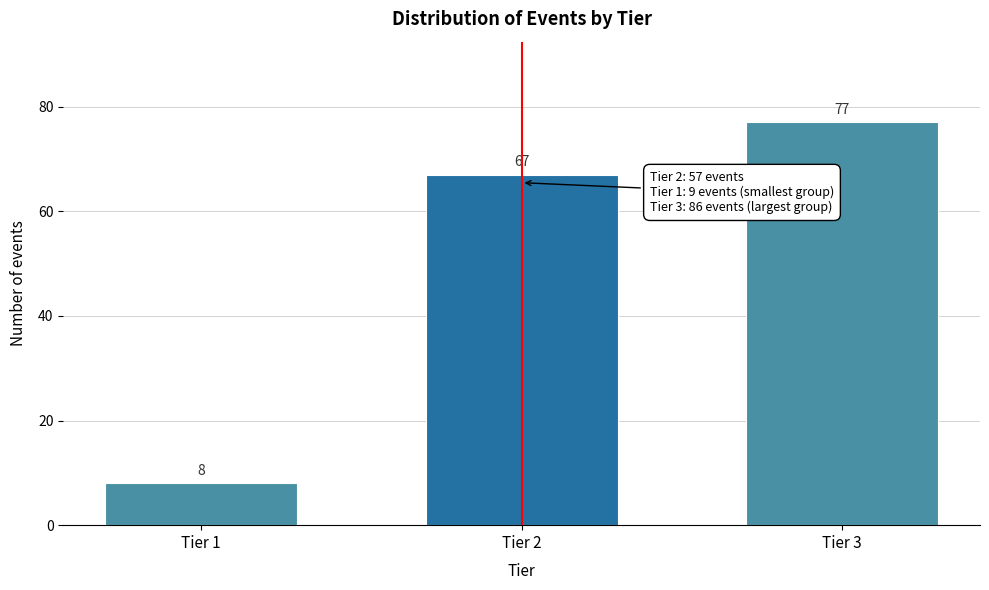

Reading left to right, transcribe all the data shown in this chart.

Tier 1=8	Tier 2=67	Tier 3=77